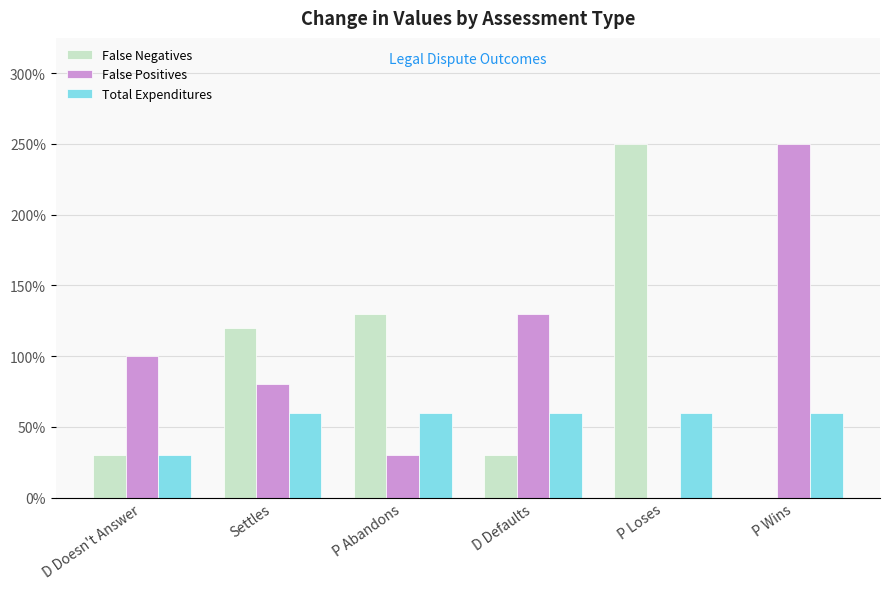

What are all the series names shown in the legend?

False Negatives, False Positives, Total Expenditures